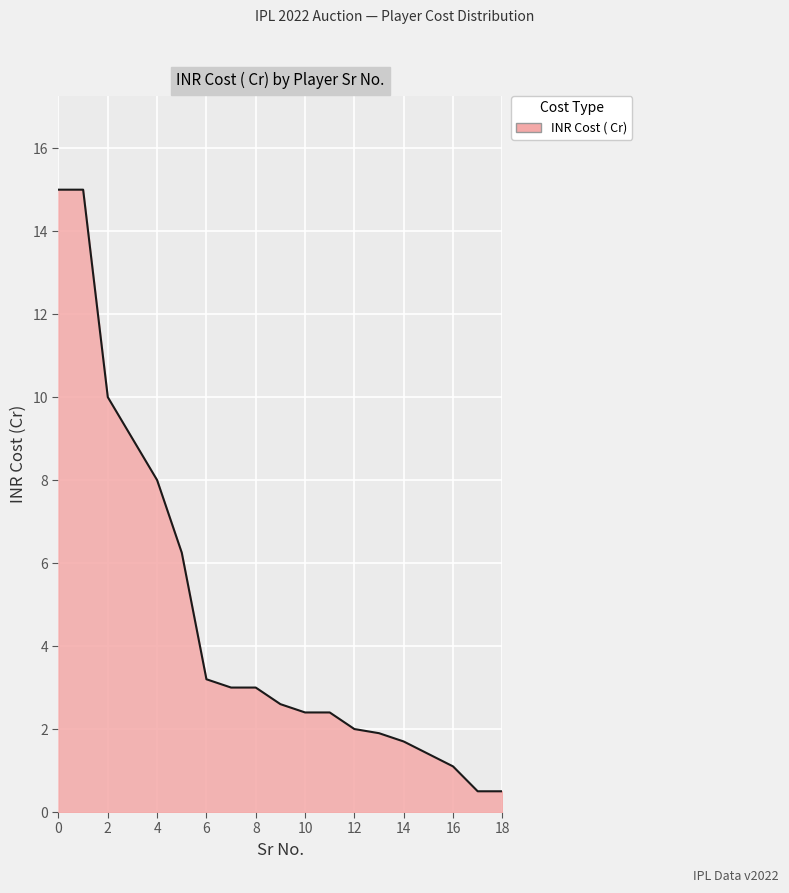

What is the smallest value displayed?

0.5